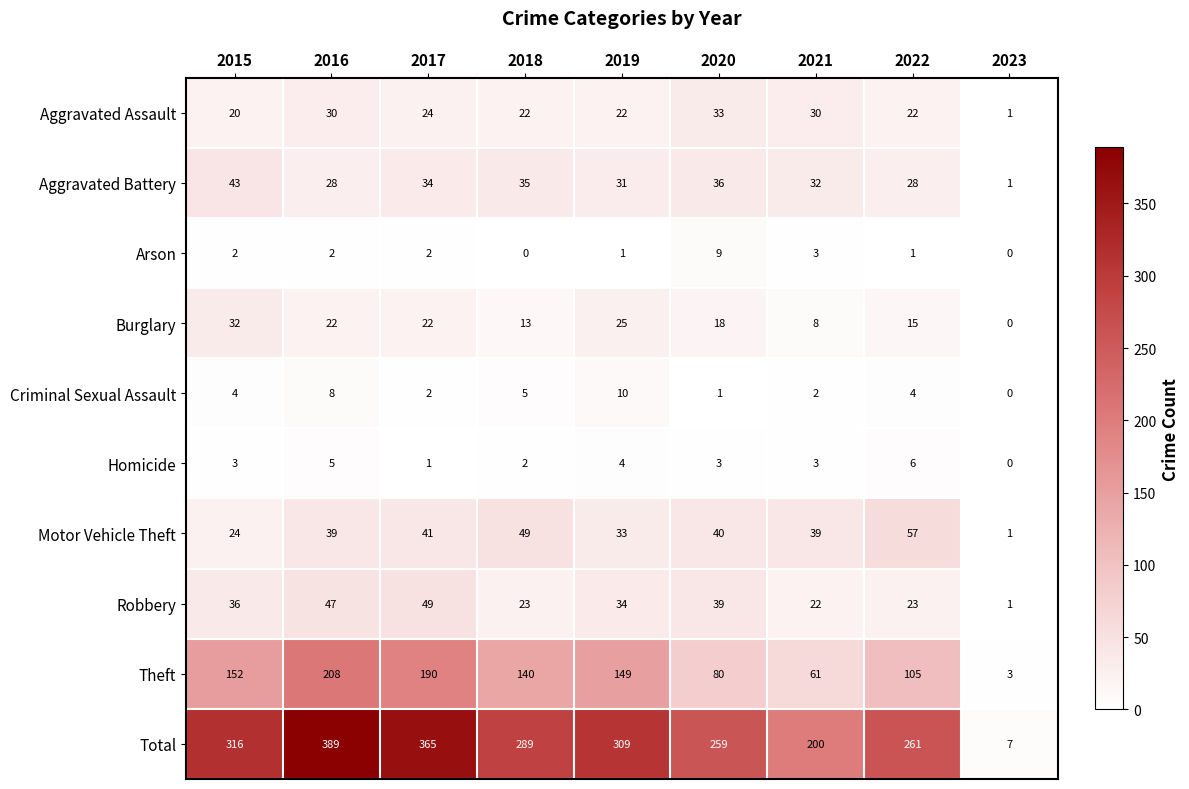

Count the number of categories in the chart.

9